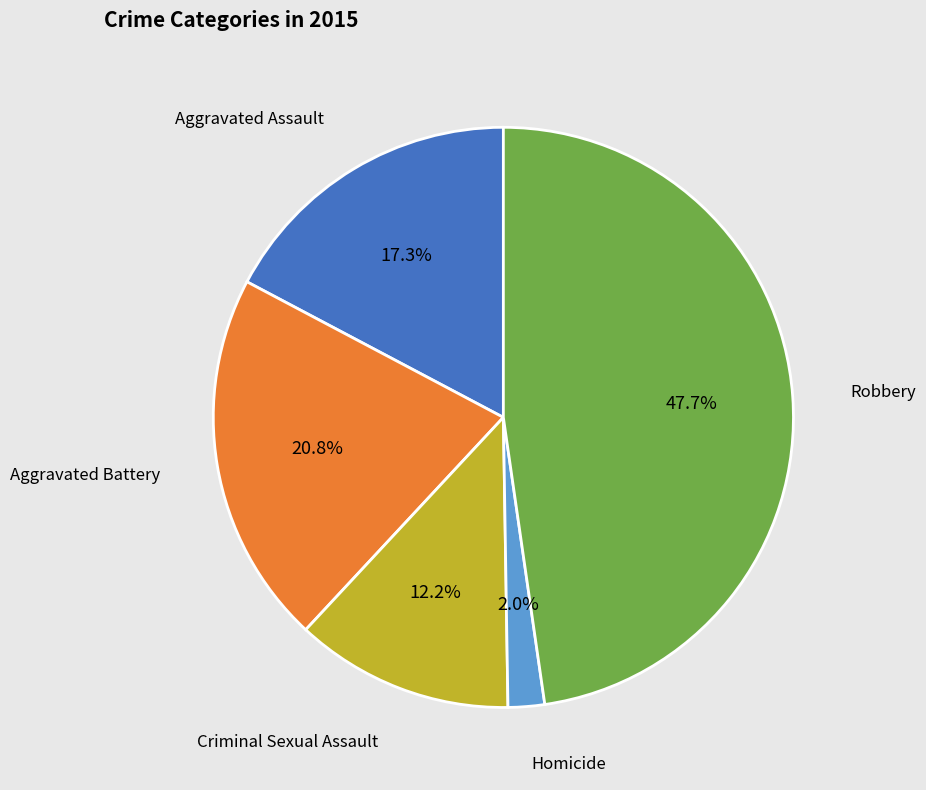

Which category has the smallest portion of the pie?

Homicide